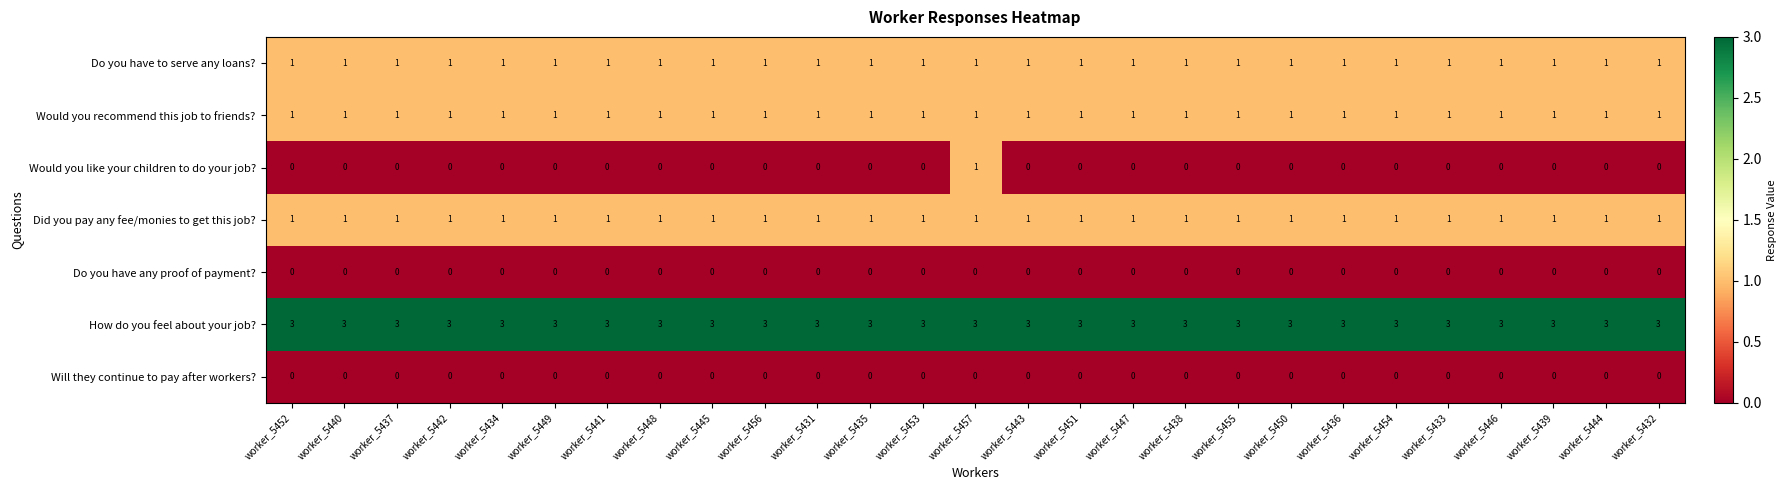

What is the sum of all Would you recommend this job to friends? values?

27